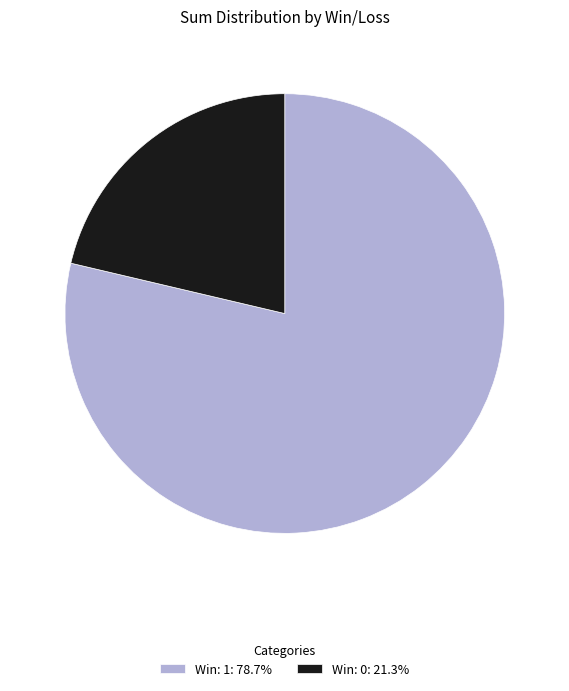

Do Win: 0: 21.3% and Win: 1: 78.7% together represent more than half of the pie?

Yes